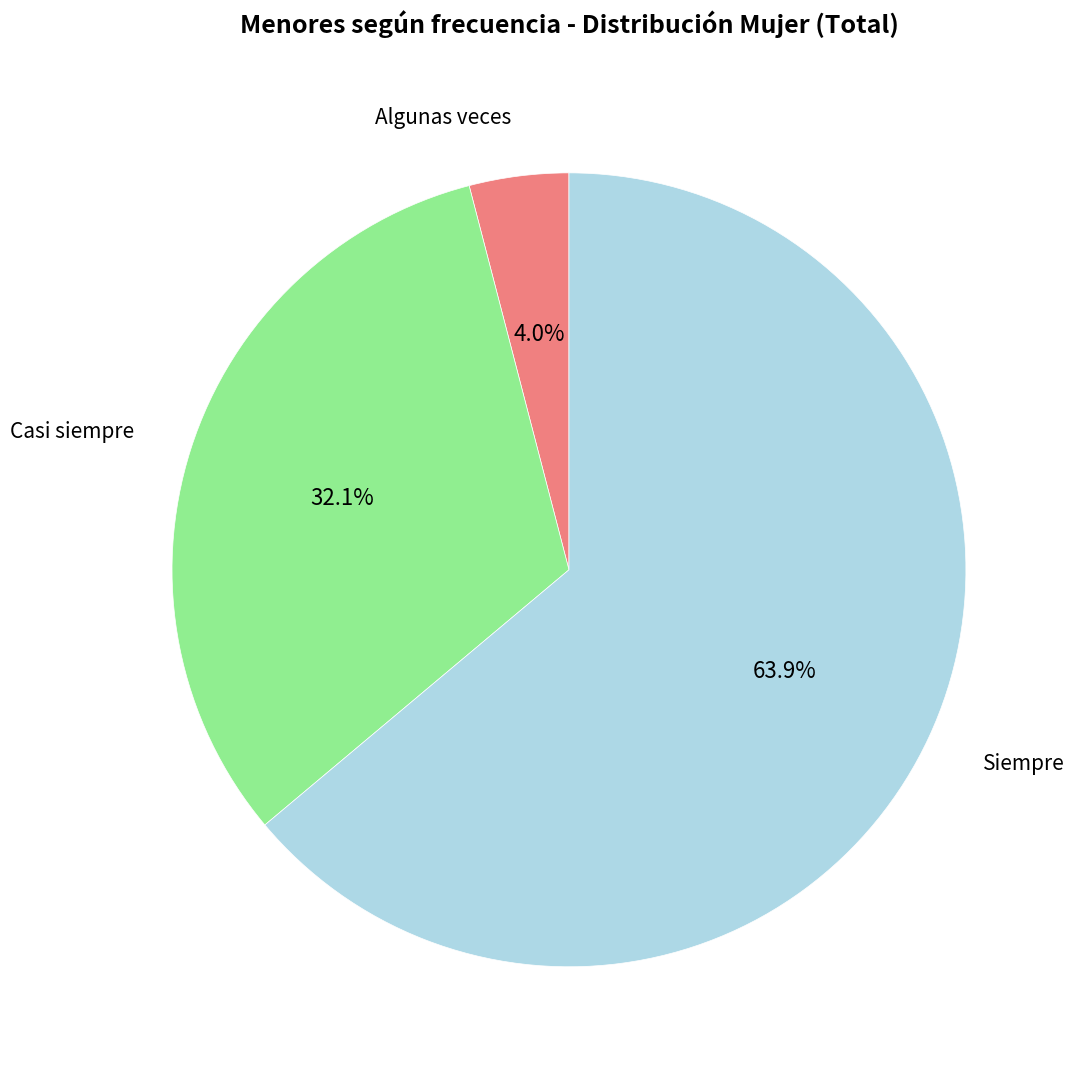

Does any single category account for the majority?

Yes